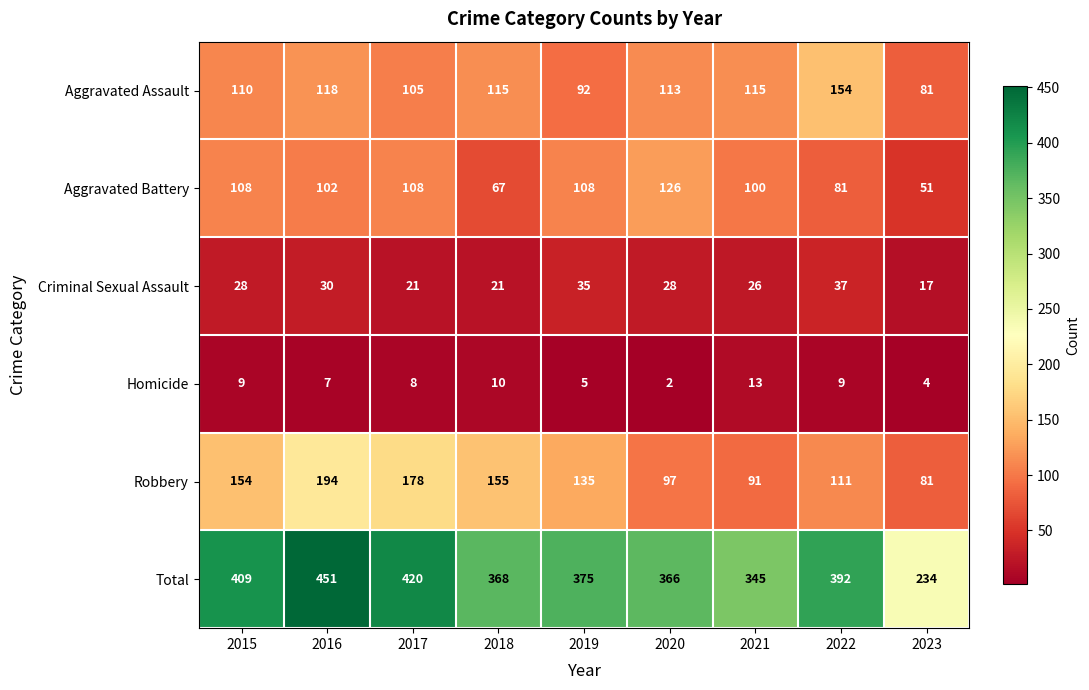

The value of Aggravated Battery at 2021 is 170. True or false?

False